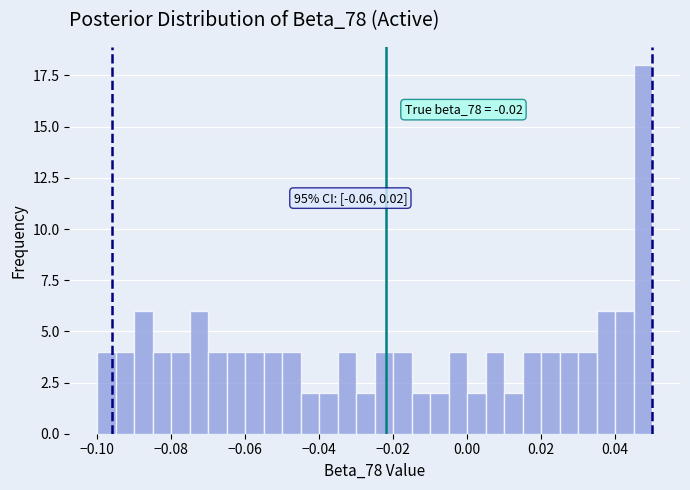

Around what value on the x-axis is the tallest bar? Give the approximate position of its centre, as read against the axis.

0.048